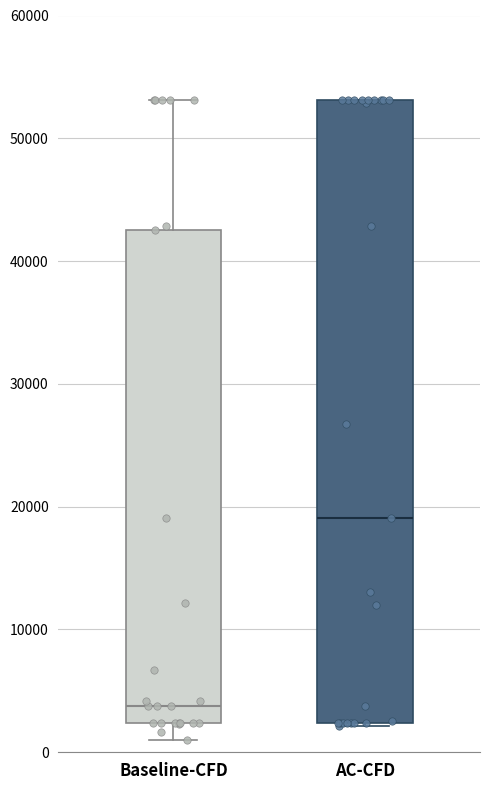

Reading left to right, read every box against the y-axis: the position of its median line, the range the box covers, and the ends of its whiskers. The values are not printed on the chart, so give them approximately, as read against the axis.

Baseline-CFD: median 4000, box 2000 to 43000, whiskers 1000 to 53000
AC-CFD: median 19000, box 2000 to 53000, whiskers 2000 to 53000